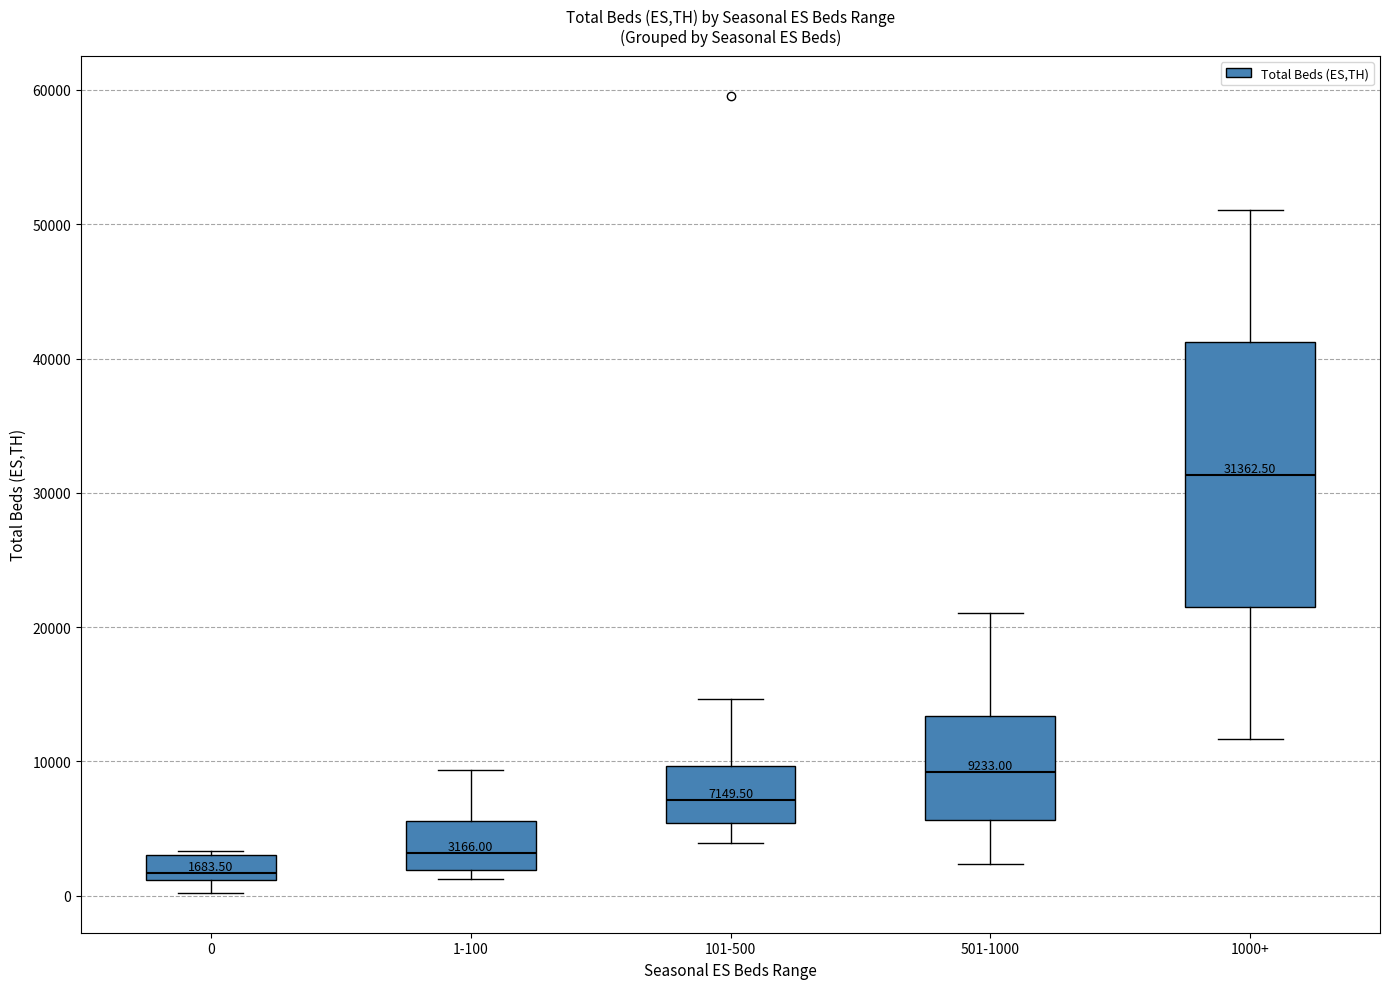

Which box's median line is the lowest?

0